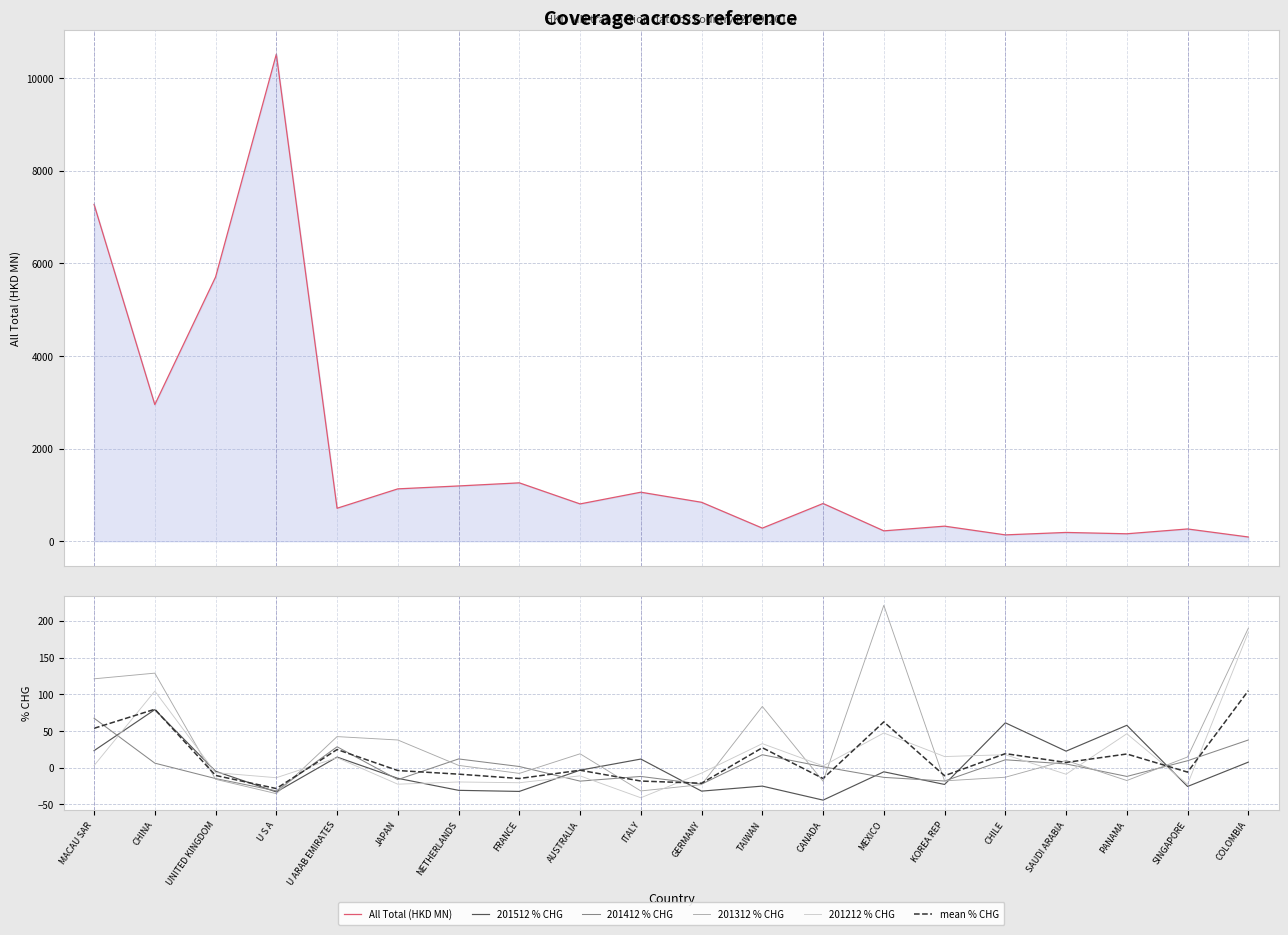

At how many categories does at least one series exceed 5848?

2